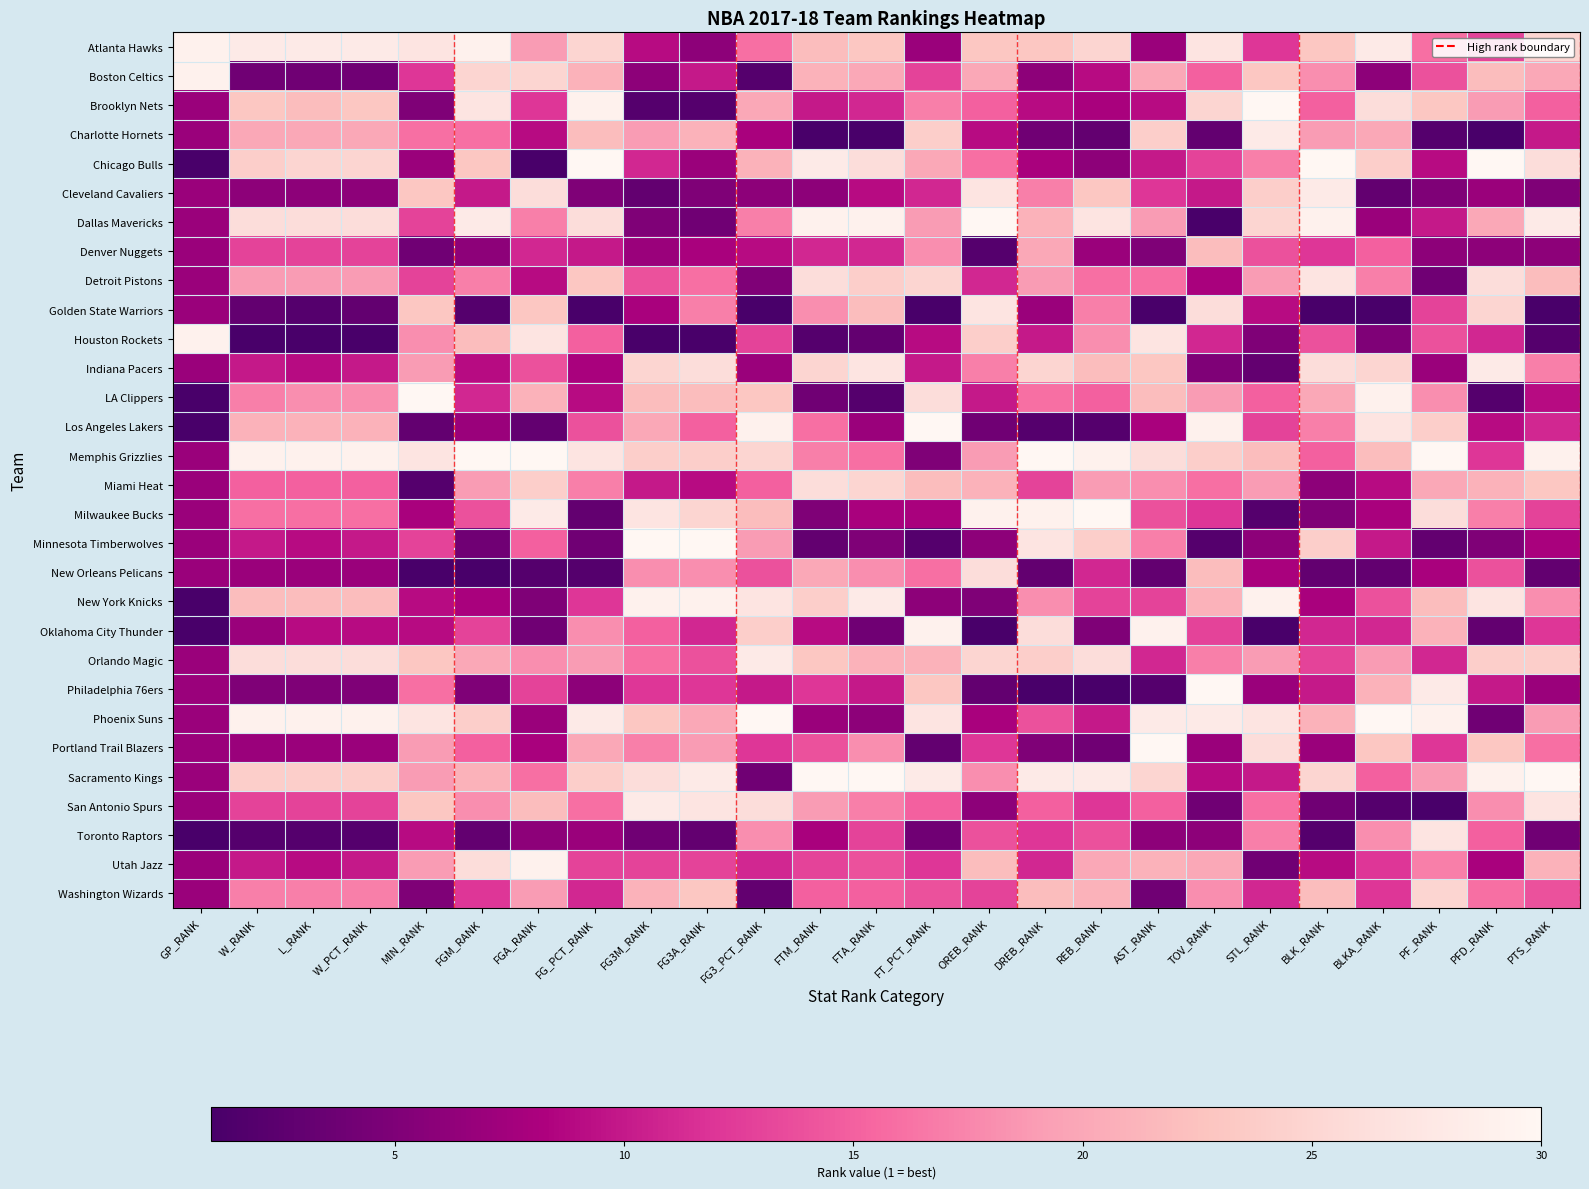

What is the maximum value shown in the chart?

30